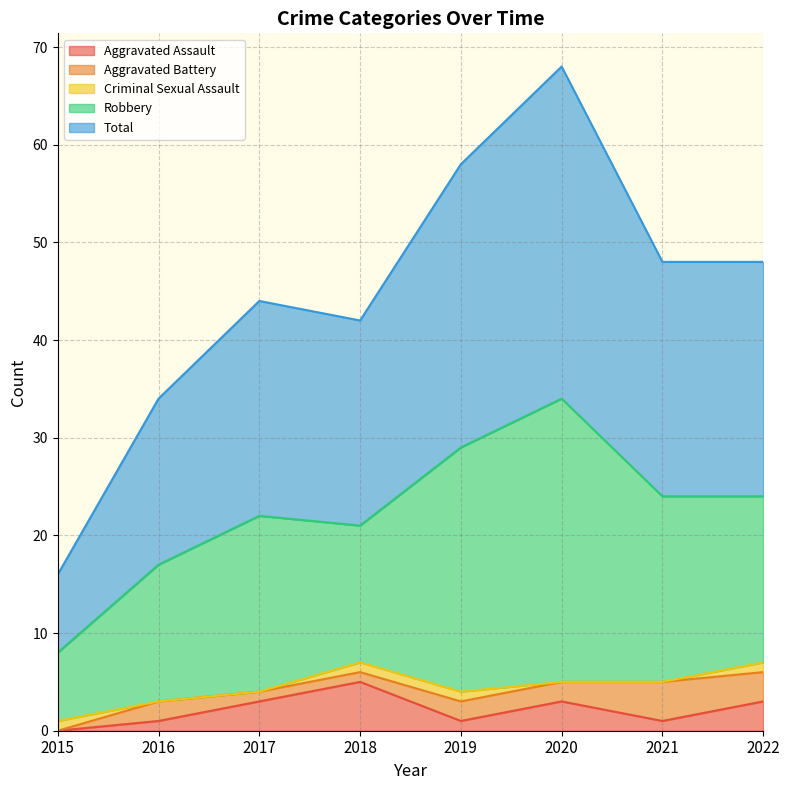

What is the highest value of the Robbery series?

29